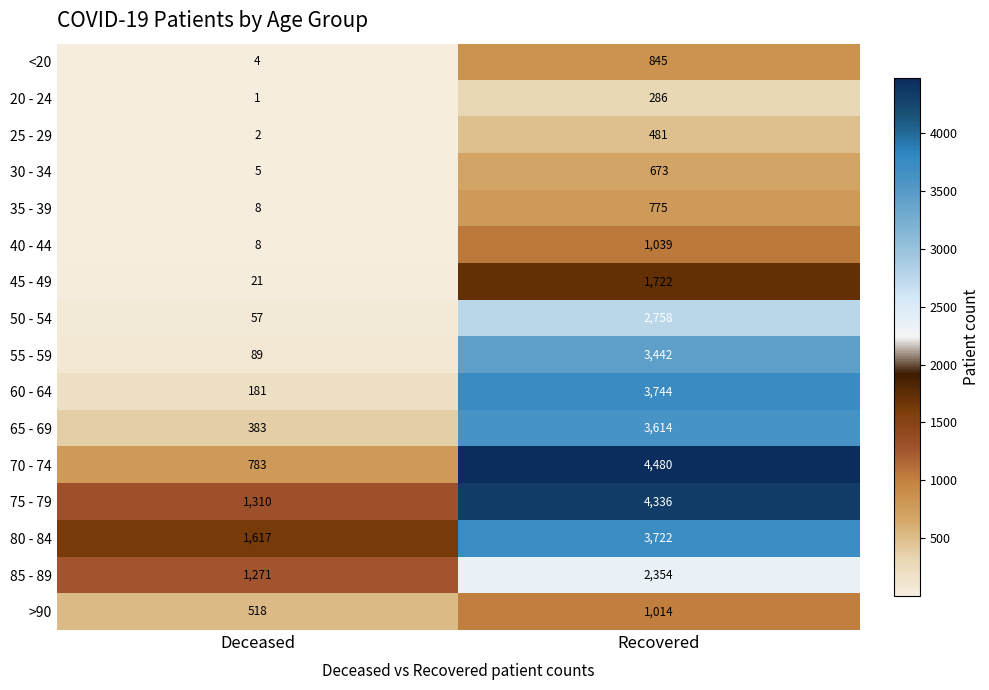

At which category is the sum across all series the highest?

Recovered